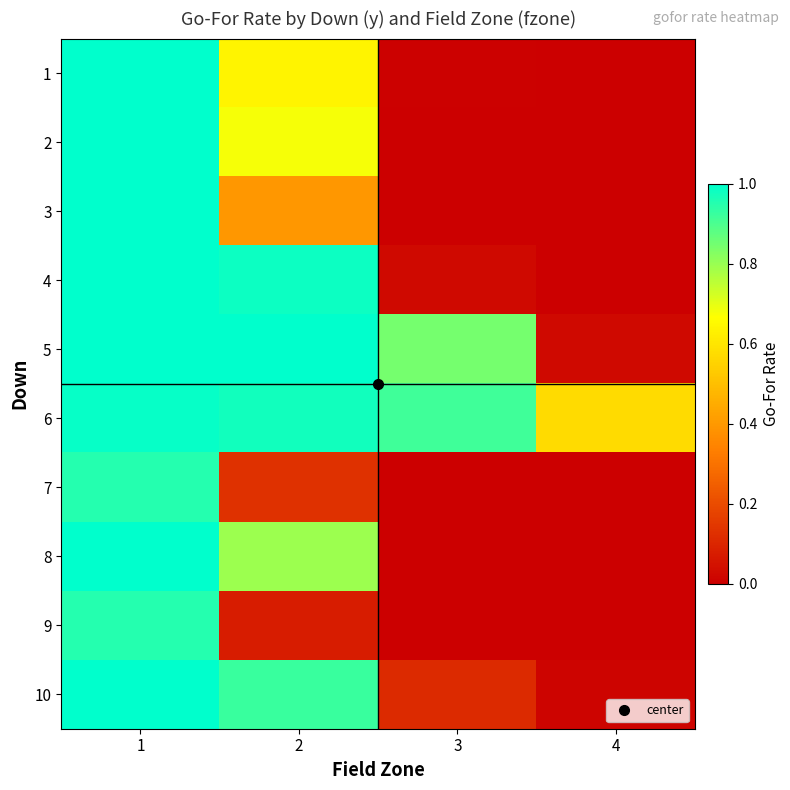

At which category is the sum across all series the highest?

1